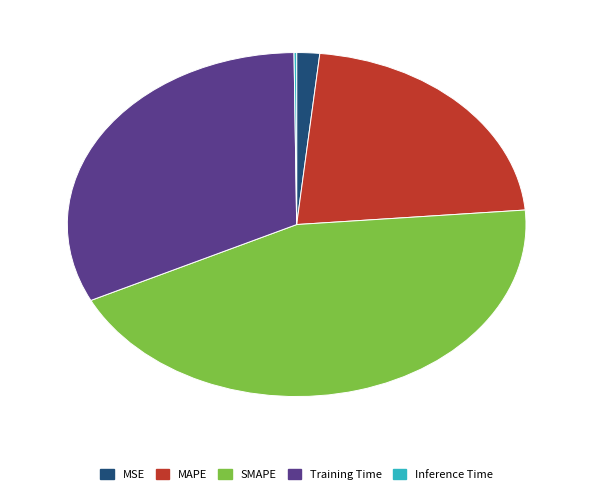

The Training Time slice represents 46% of the pie. True or false?

False